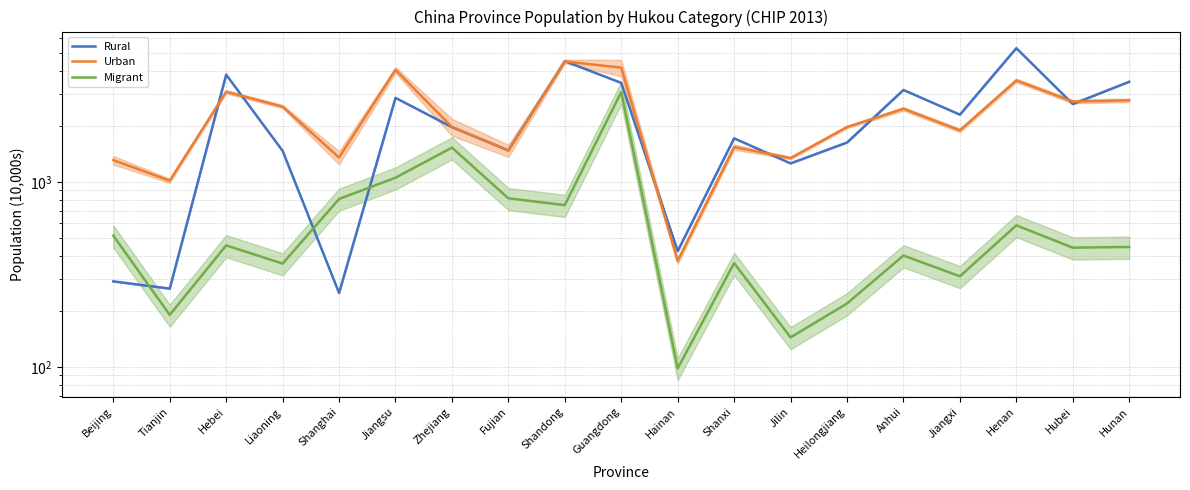

Which series has the largest total across all categories?

Urban